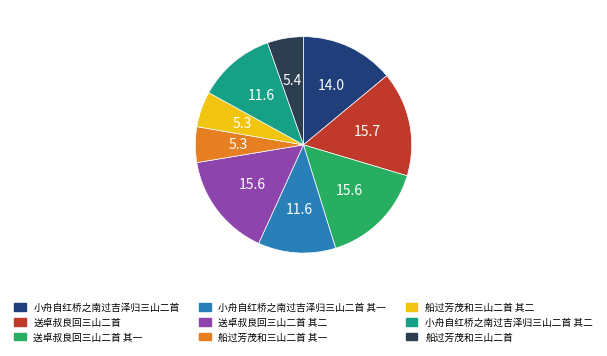

Is there a majority slice in this chart?

No